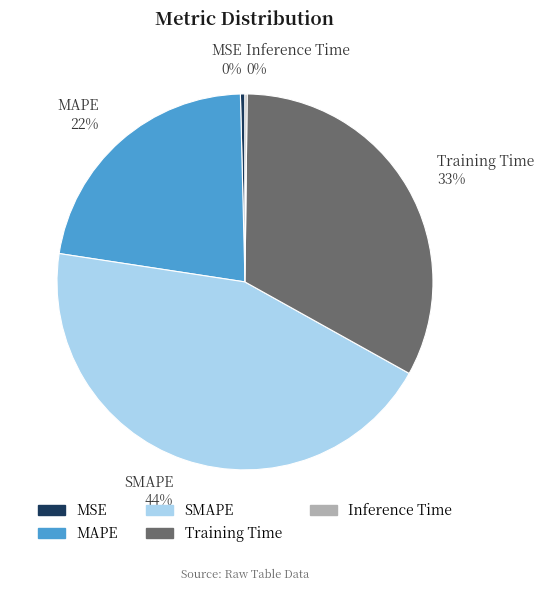

Do SMAPE 44% and MSE 0% together represent more than half of the pie?

No